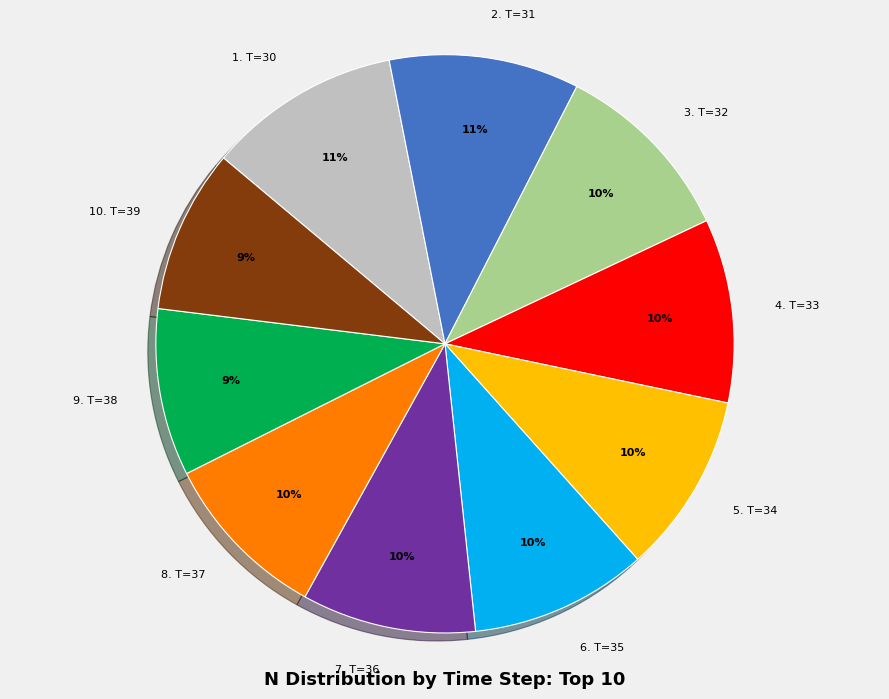

True or false: 1. T=30 accounts for 19% of the total.

False